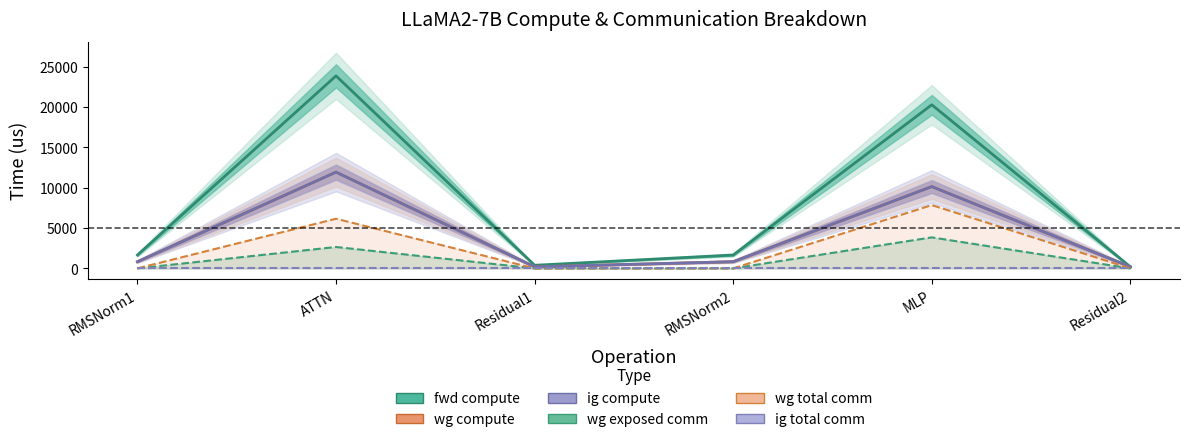

List the labels in order of wg total comm value, smallest first.

RMSNorm1, Residual1, RMSNorm2, Residual2, ATTN, MLP